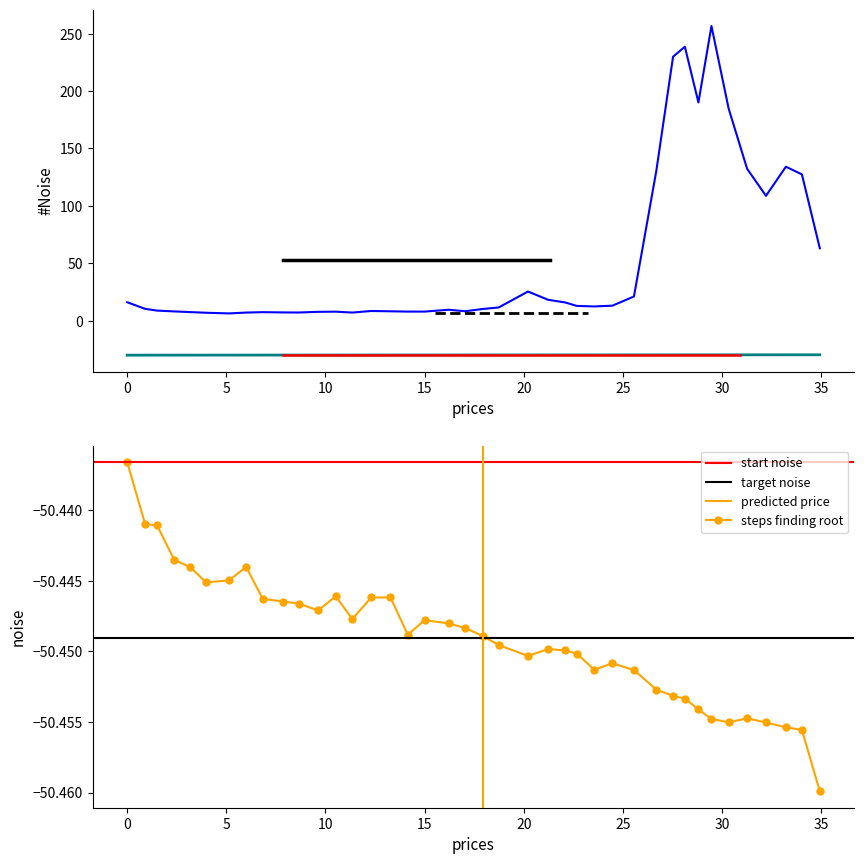

True or false: steps finding root has more than 1 points higher than both neighbors.

True